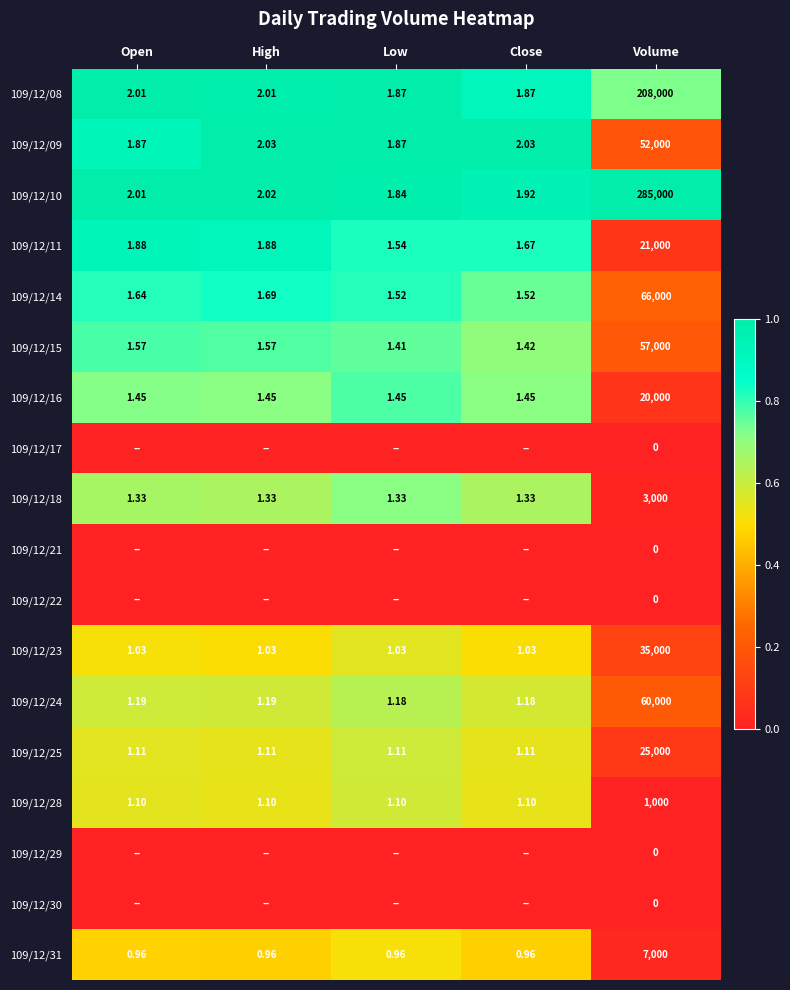

At which label does 109/12/15 reach its peak?

Volume